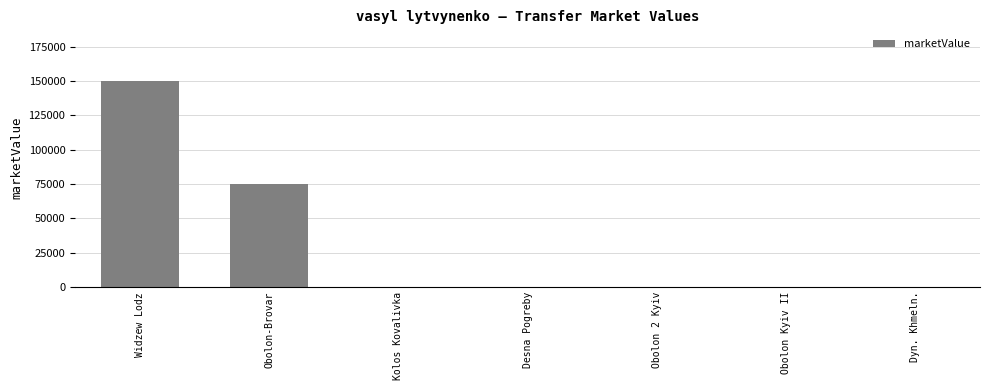

Which label corresponds to the largest value in the chart?

Widzew Lodz